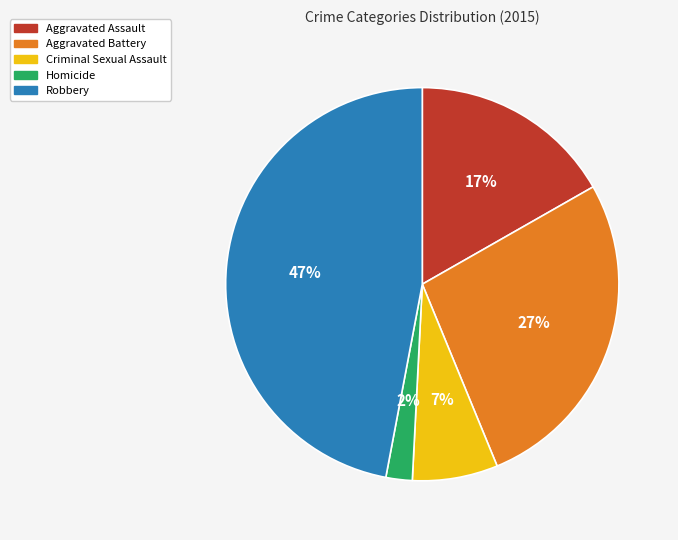

How many segments does this pie chart have?

5